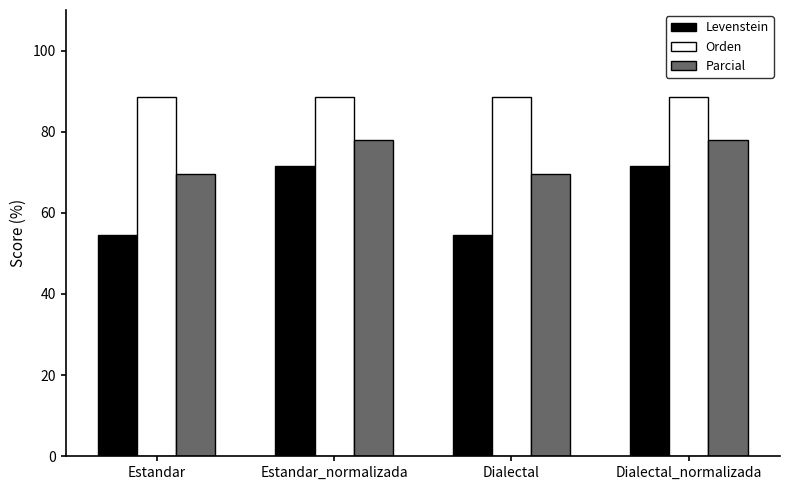

What position from the right is Estandar_normalizada?

3